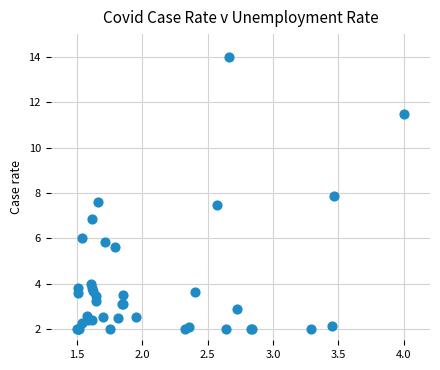

What Y value in the scatter plot is closest to 8?

7.9